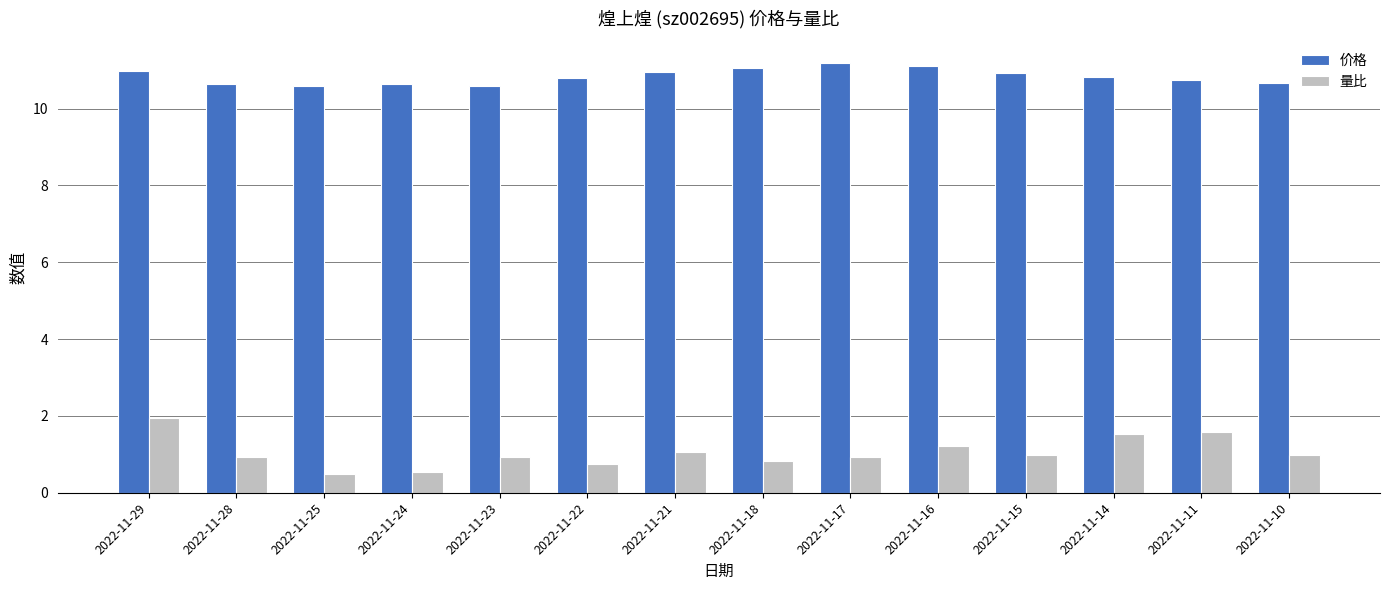

The value of 量比 at 2022-11-28 is 0.9. True or false?

True